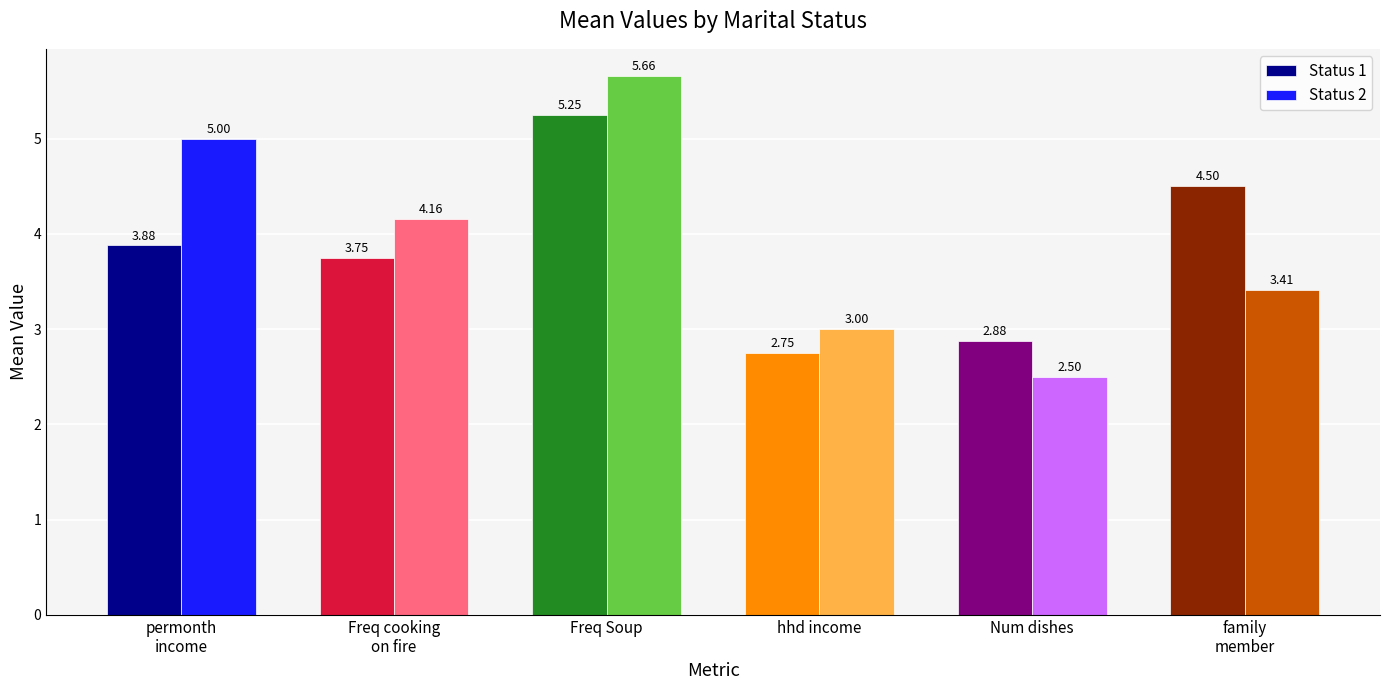

Rank the series at Num dishes from lowest to highest value.

Status 2, Status 1